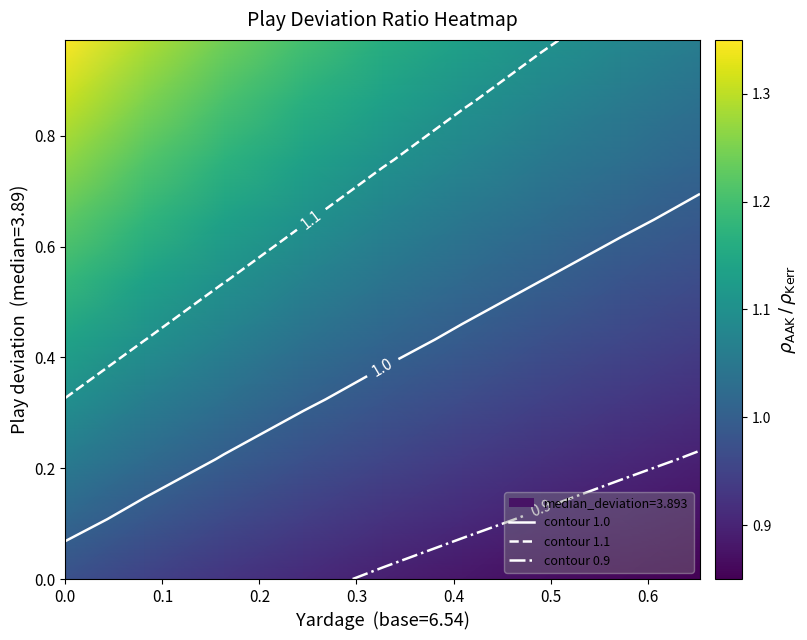

What is the smallest value displayed?

0.8